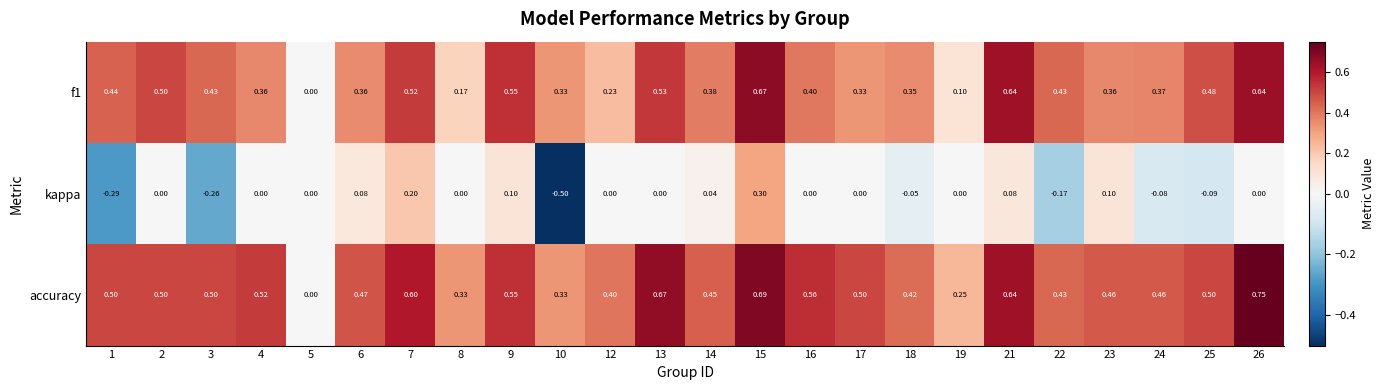

What is the difference between the highest and lowest values at 25?

0.6